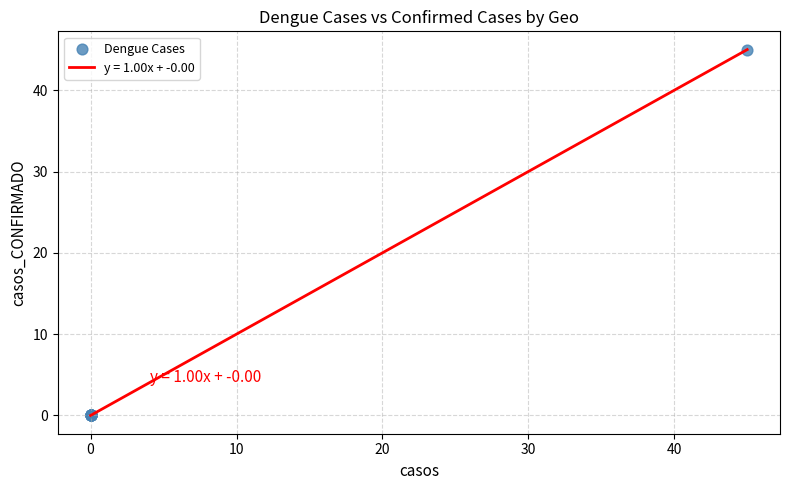

What is the difference between the maximum and minimum values?

45.0